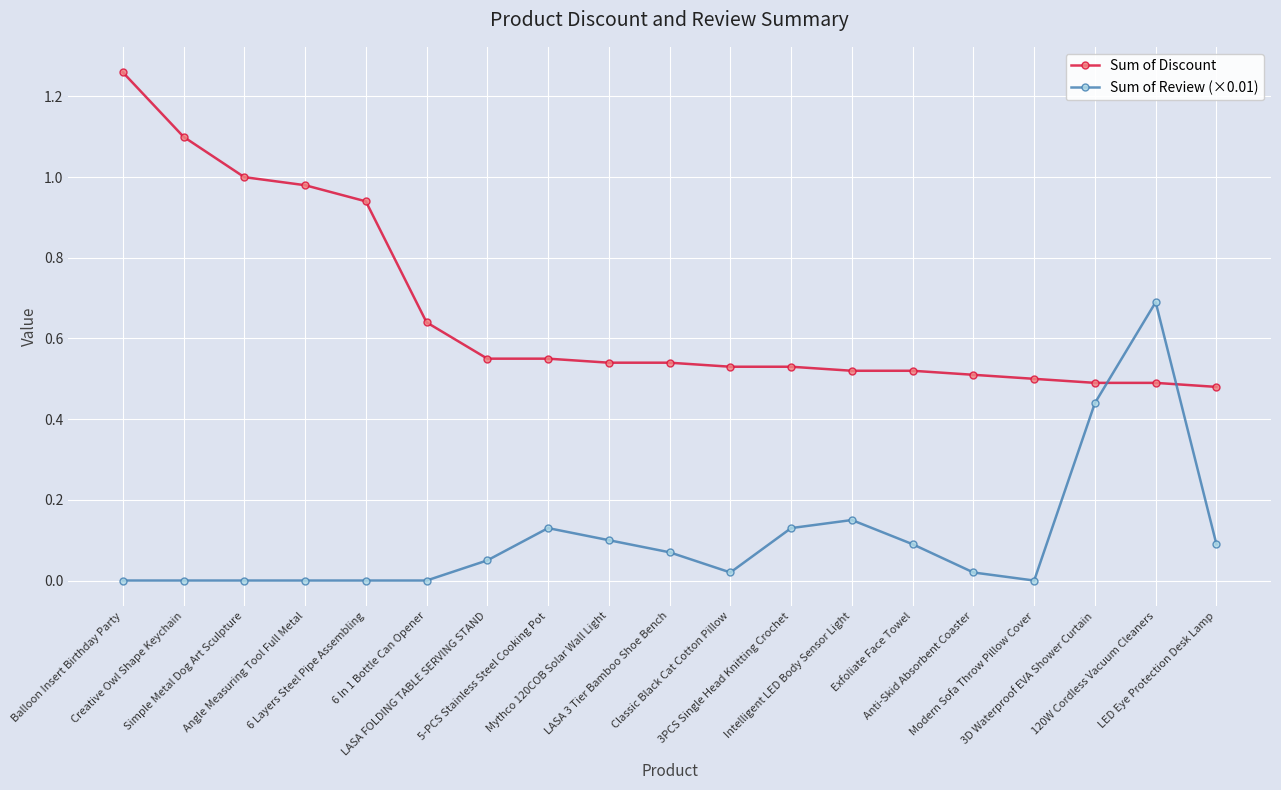

Between which two adjacent categories do Sum of Discount and Sum of Review (×0.01) first intersect?

3D Waterproof EVA Shower Curtain and 120W Cordless Vacuum Cleaners